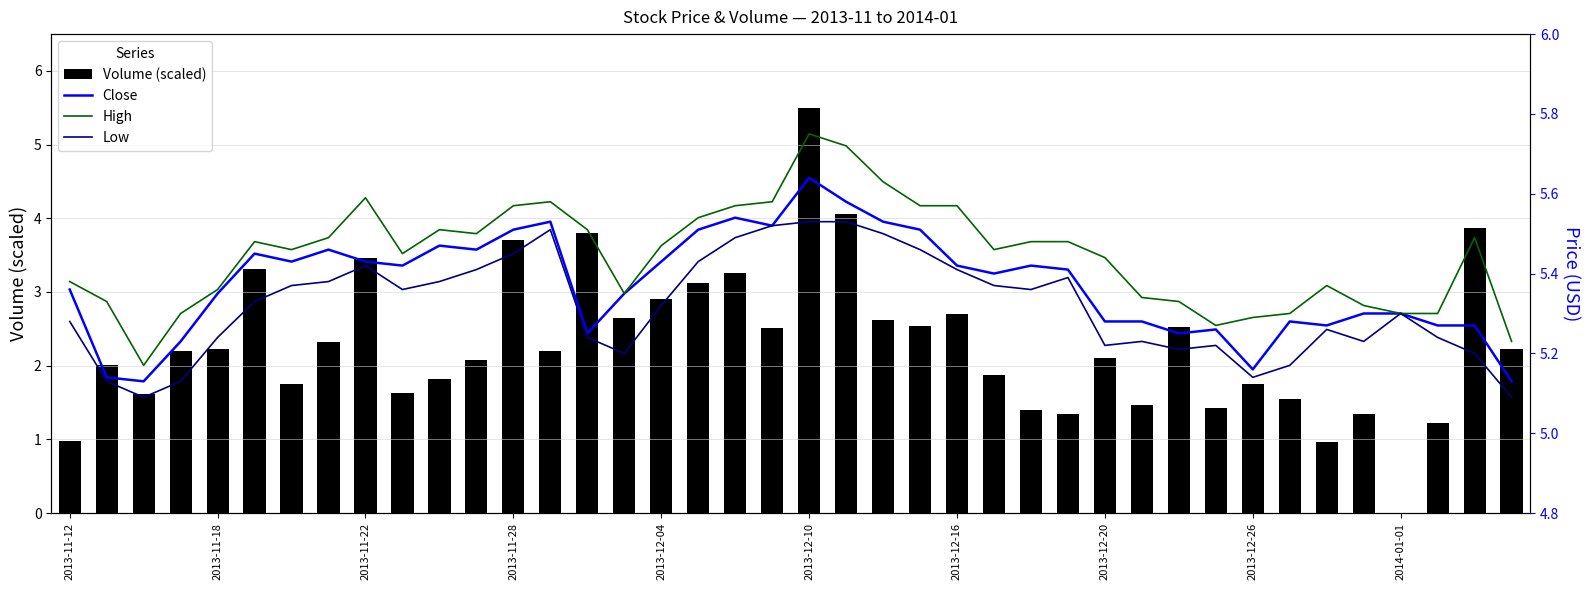

What is the total value across all series at 2014-01-01?

15.9